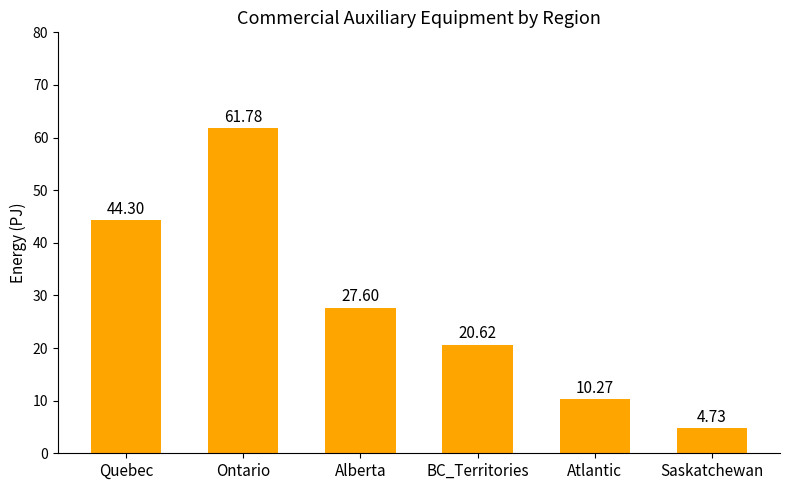

What is the change in value from Ontario to Alberta?

-34.2